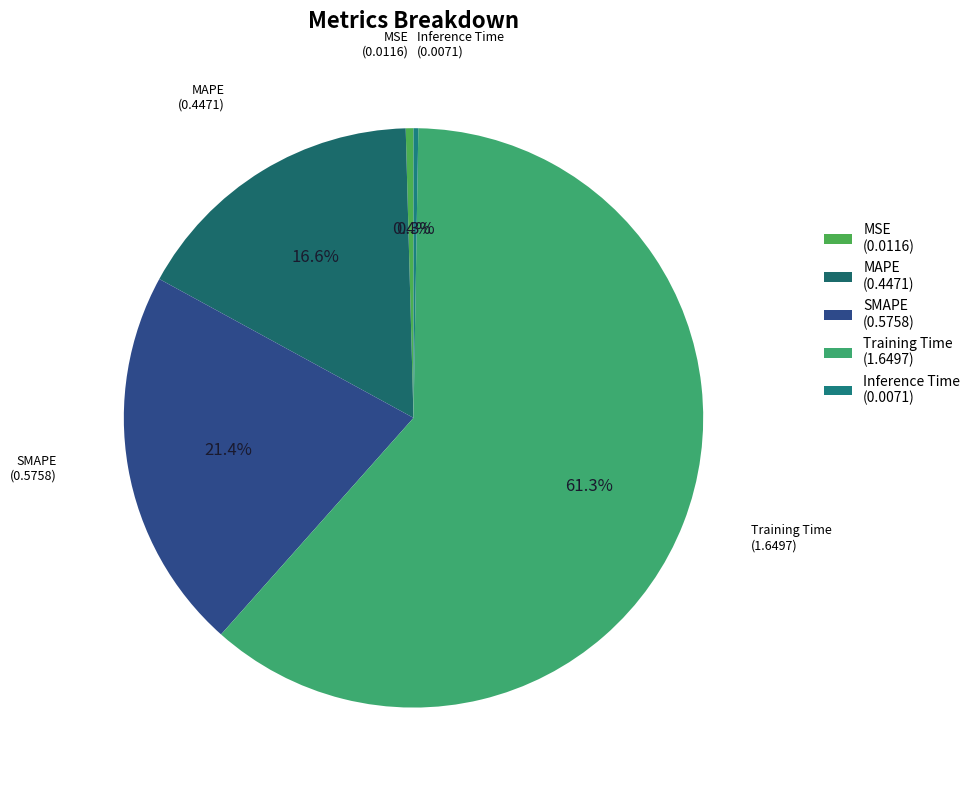

What is the majority slice?

Training Time